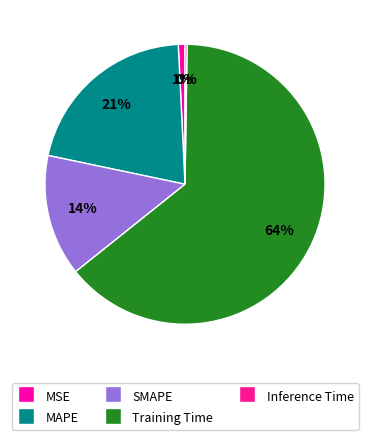

What percentage is the MAPE slice, to the nearest percent?

21%